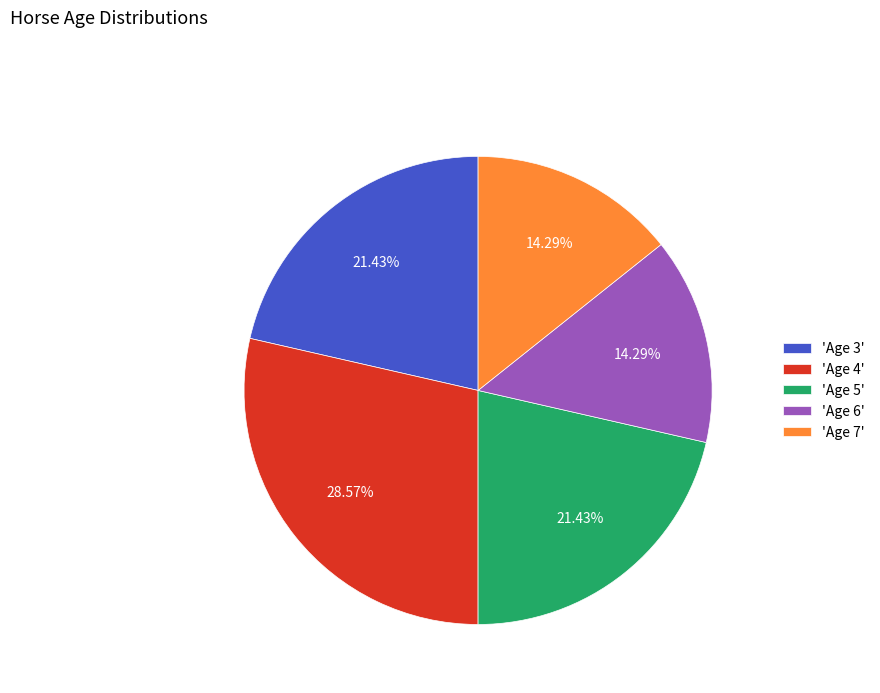

Count the number of slices in the pie.

5